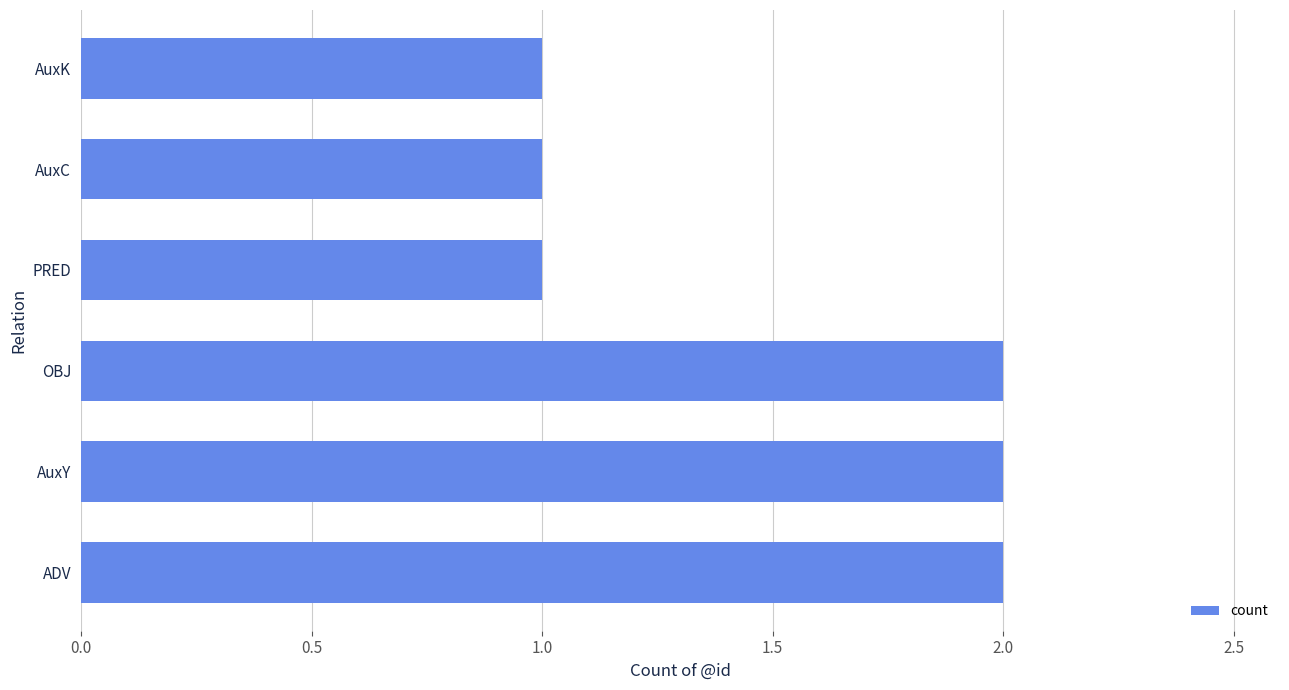

What is the ratio of the value at OBJ to the value at AuxY?

1.0